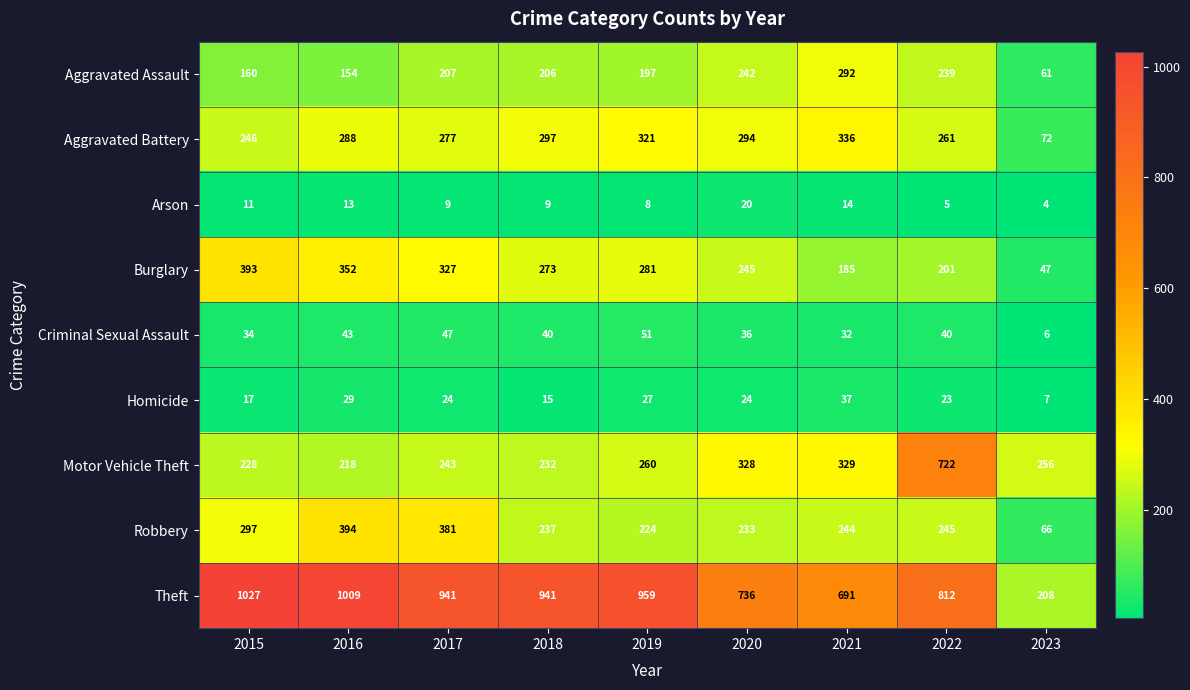

What is the total value across all series at 2023?

727